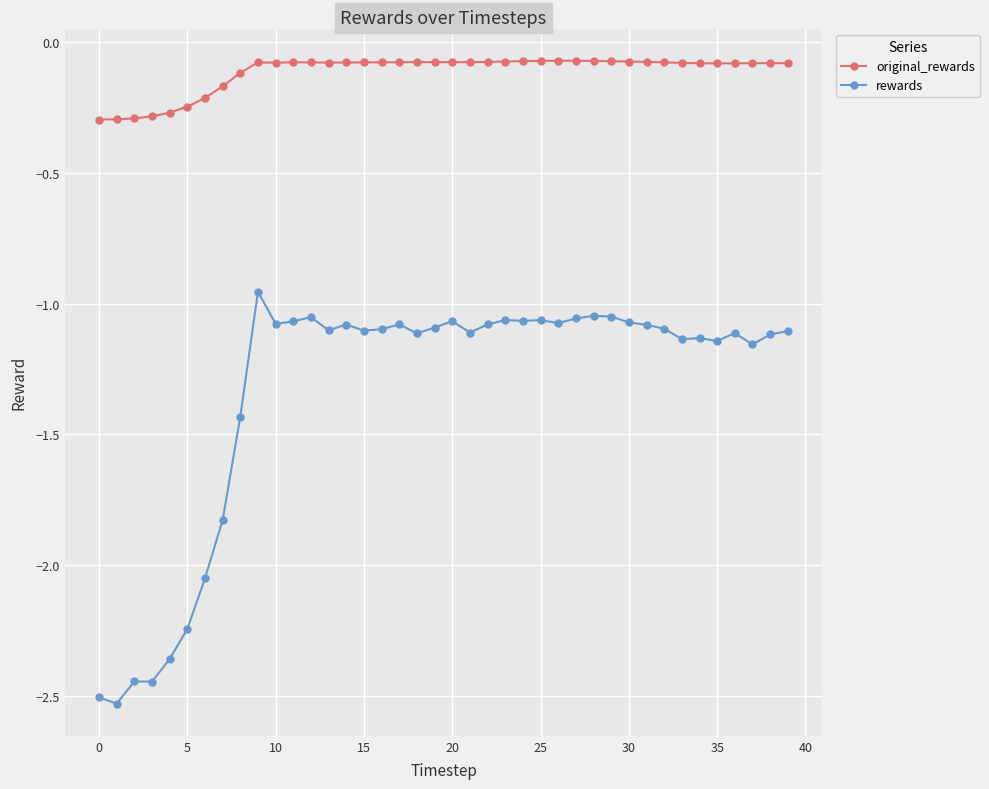

True or false: rewards has more than 2 points higher than both neighbors.

True